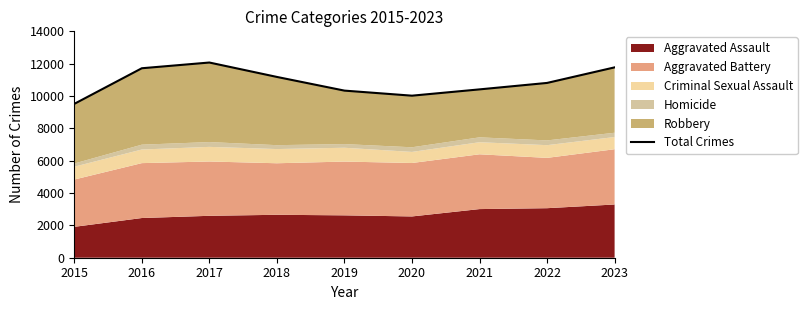

What is the value of the 6th point from the left?

10021